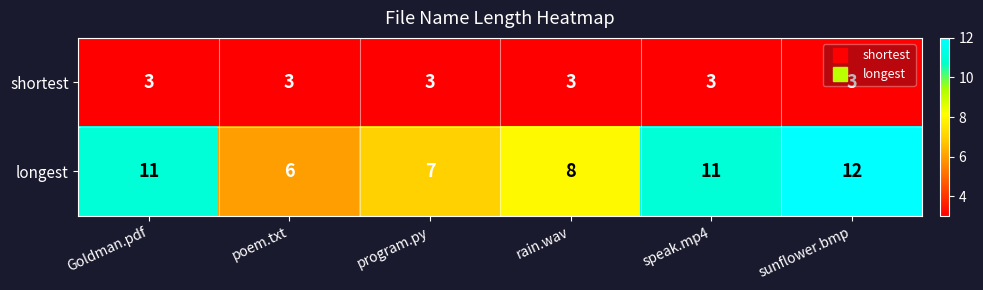

Which category has the highest value in the longest series?

sunflower.bmp